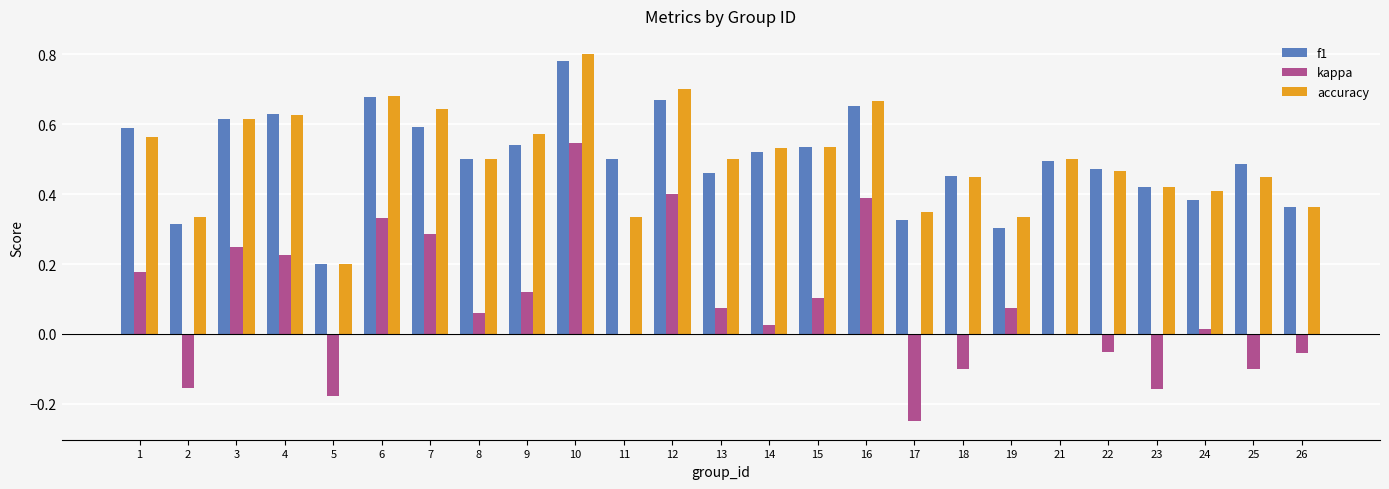

At which category is the sum across all series the highest?

10